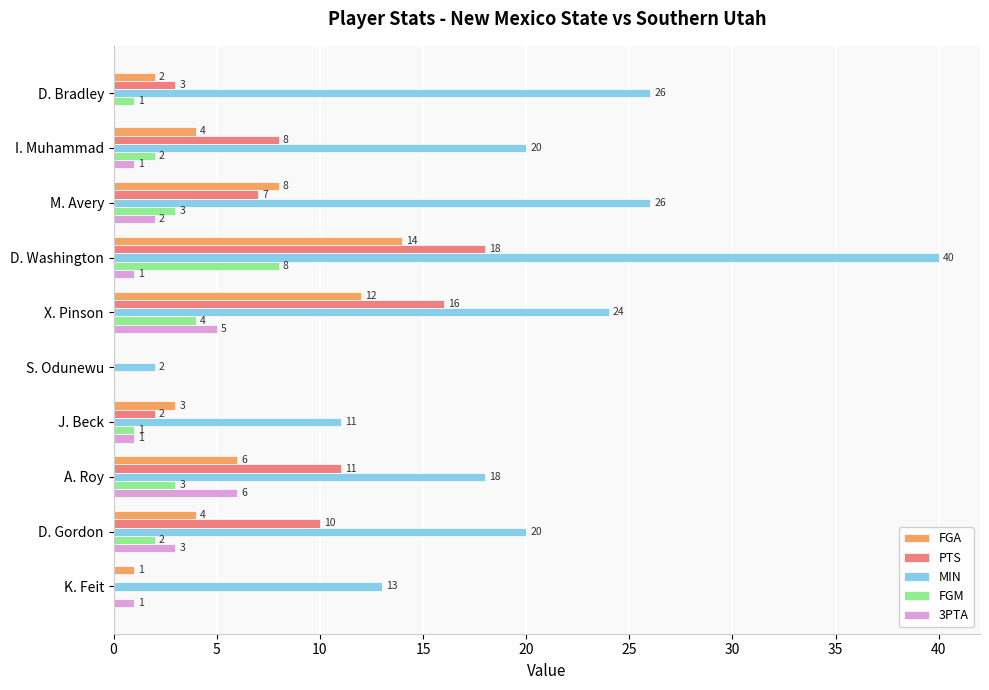

What is the sum of all MIN values?

200